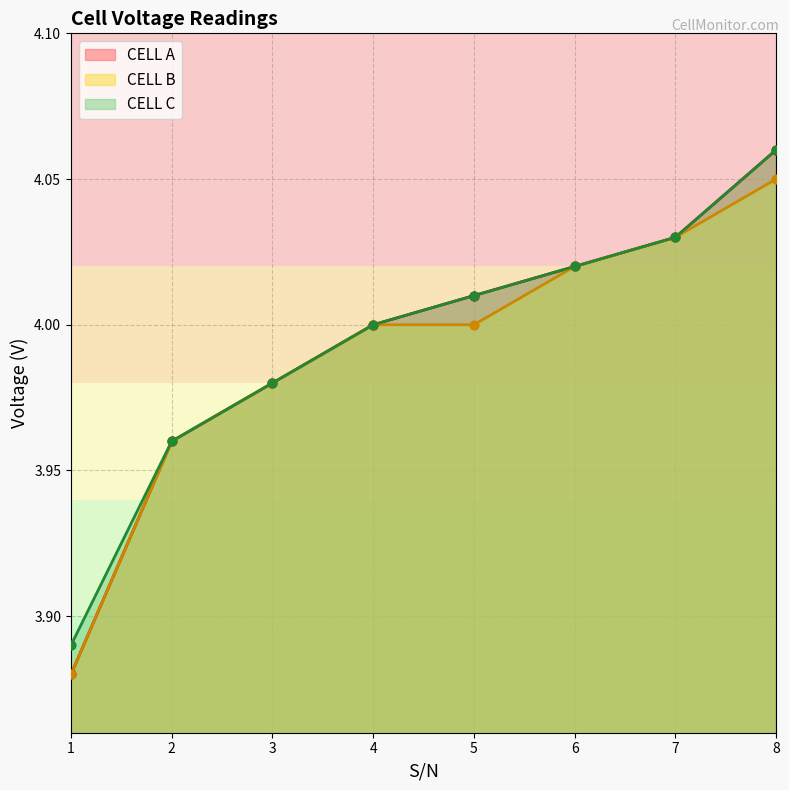

What is the total value across all series at 3?

11.9